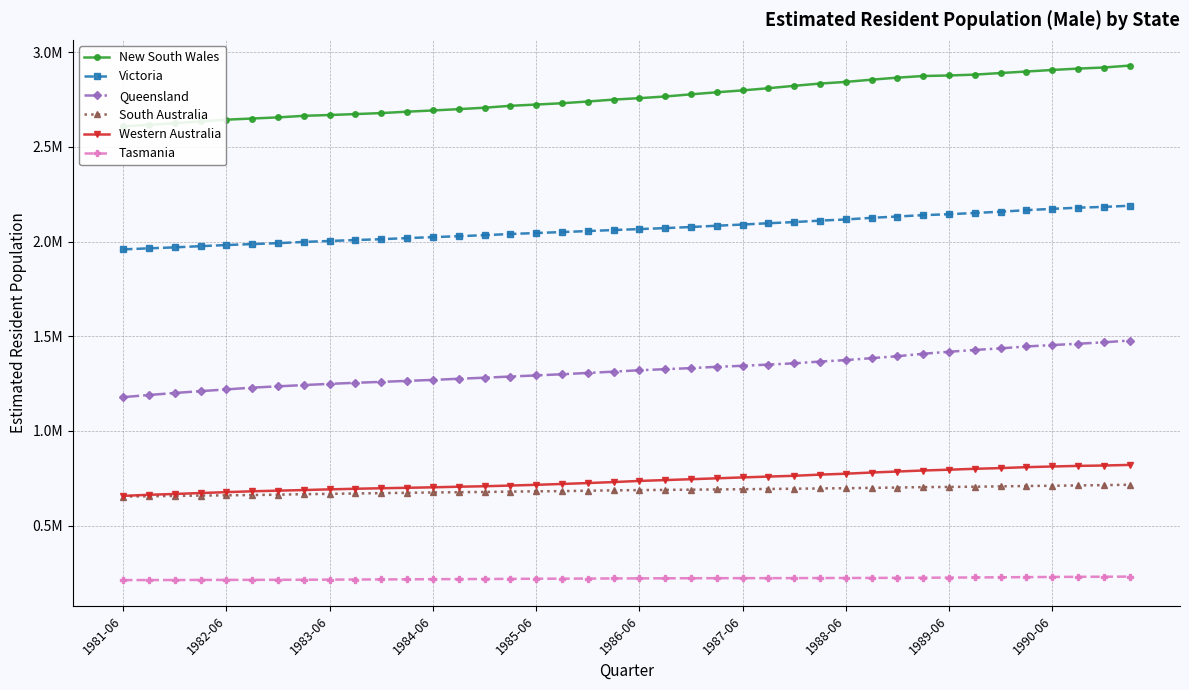

At 33, list the series in order from smallest to largest.

Tasmania, South Australia, Western Australia, Queensland, Victoria, New South Wales